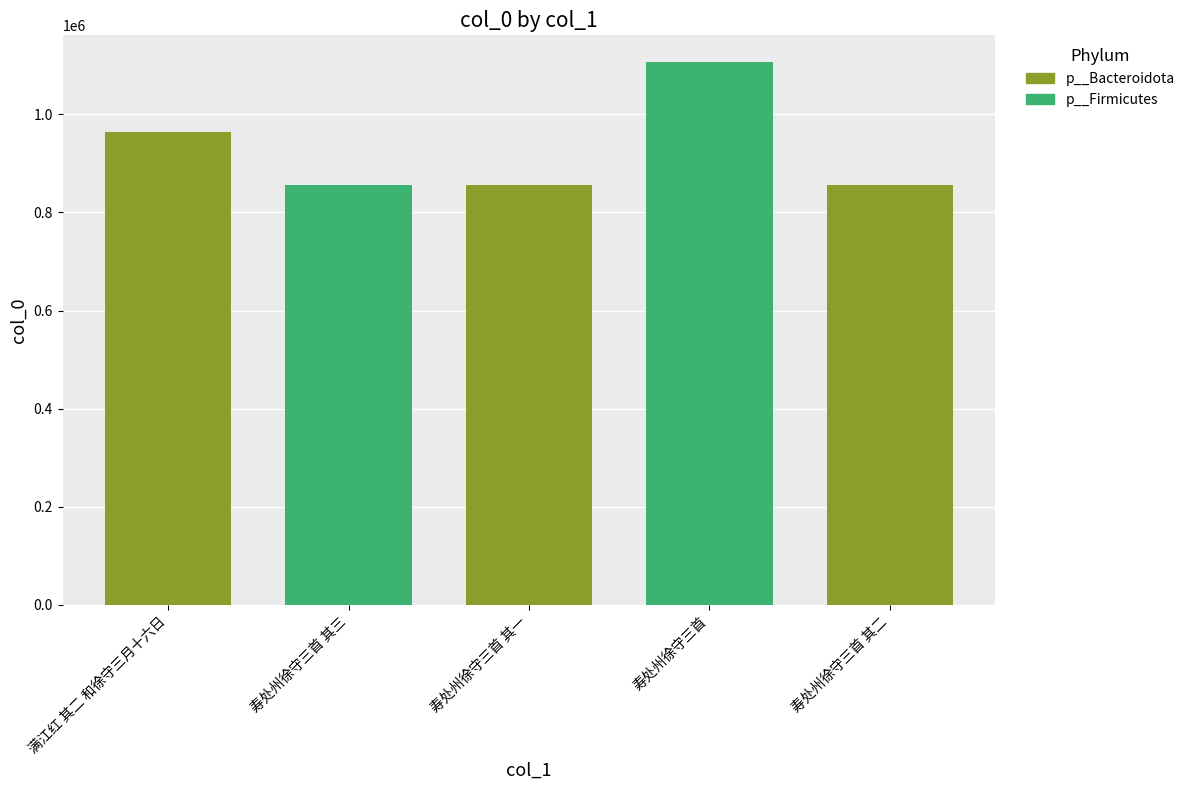

What value does the data have at 寿处州徐守三首, to the nearest 10?

1105740